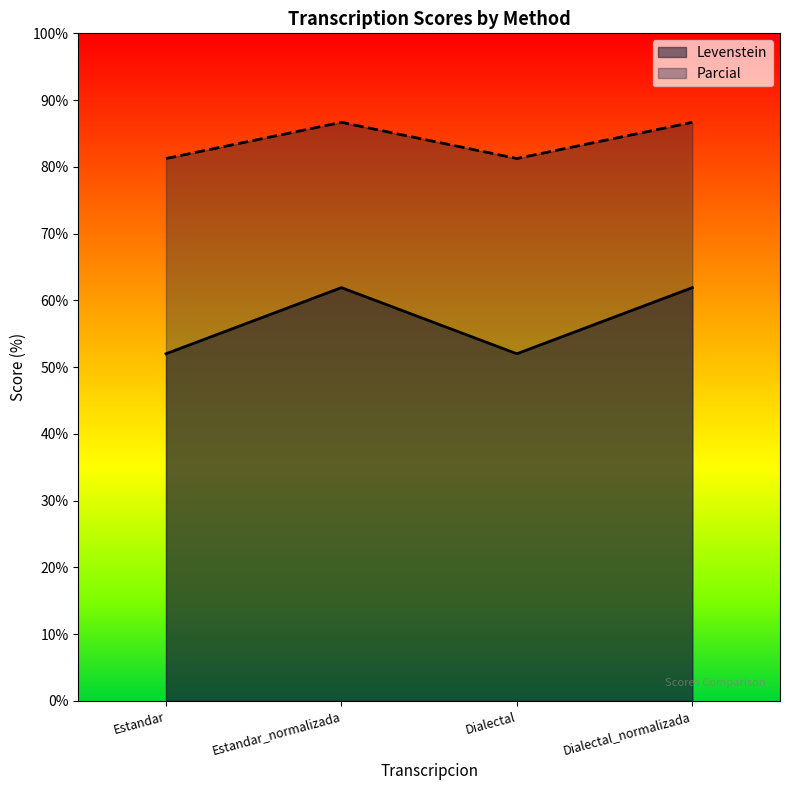

At how many categories does at least one series exceed 82?

2